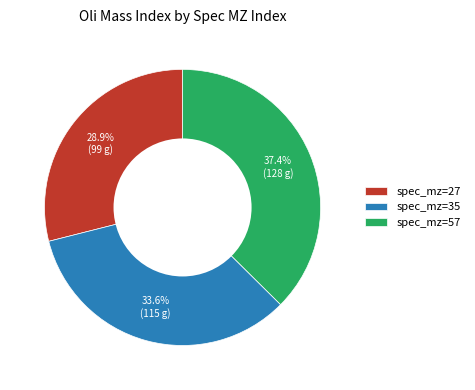

Is there any slice that represents more than half of the pie?

No